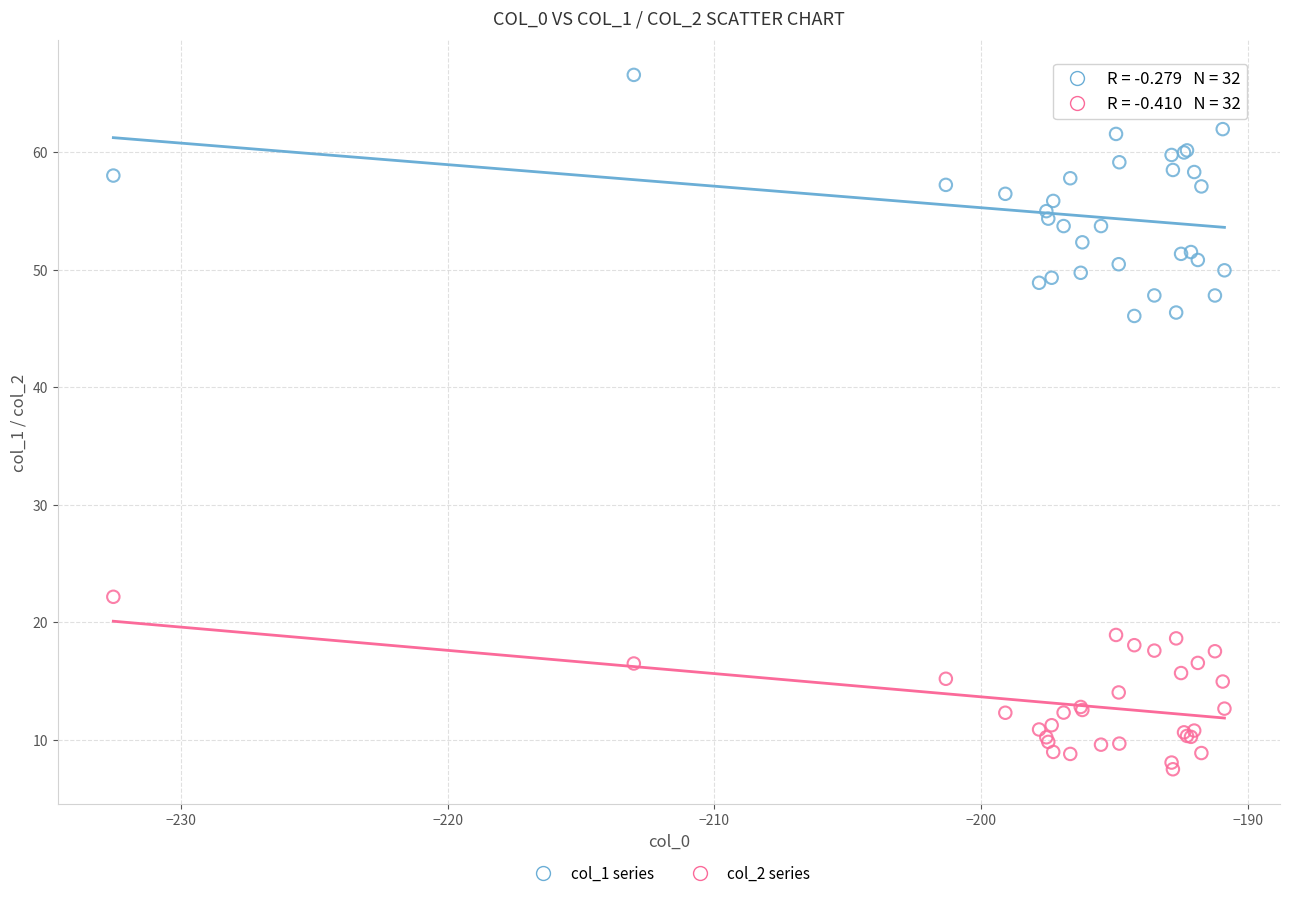

Which series reaches the maximum Y coordinate?

col_1 series